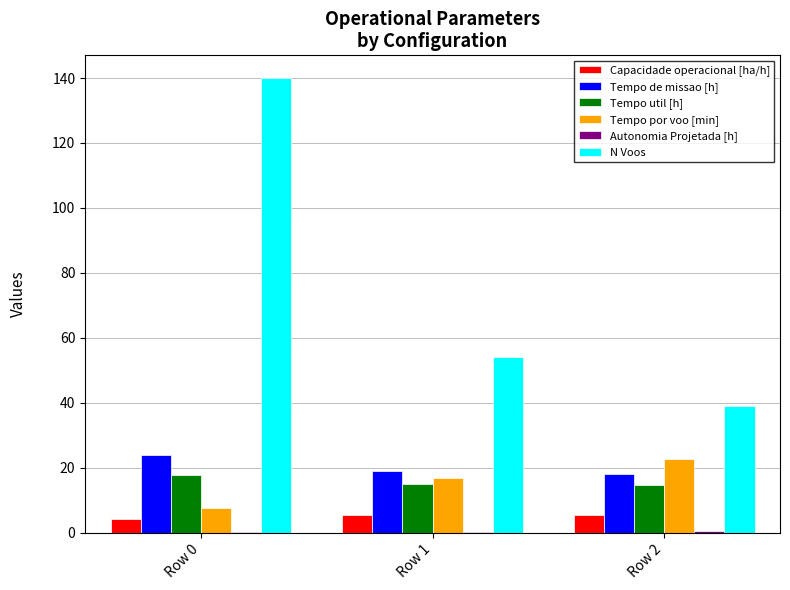

How many series are shown in this chart?

6